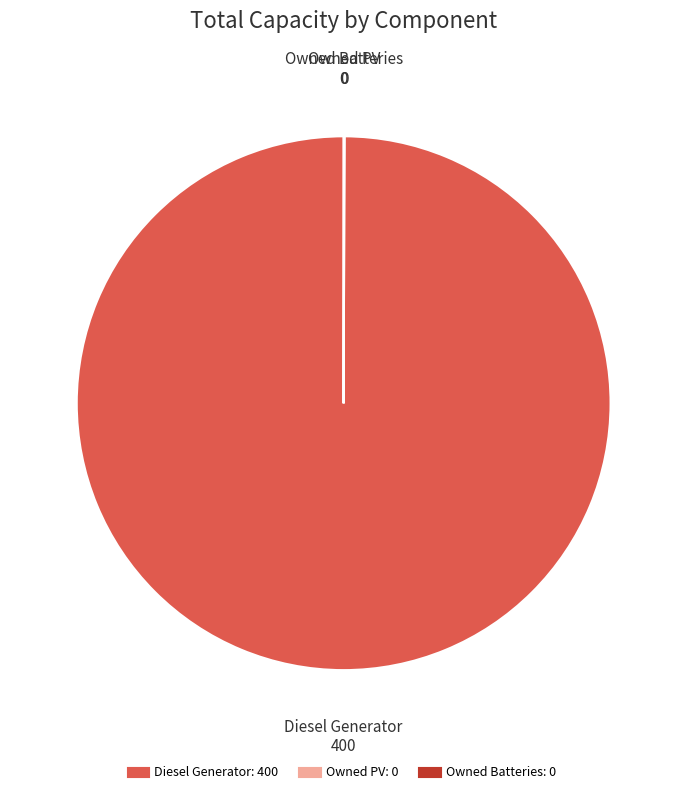

Which category has the biggest portion of the pie?

Diesel Generator